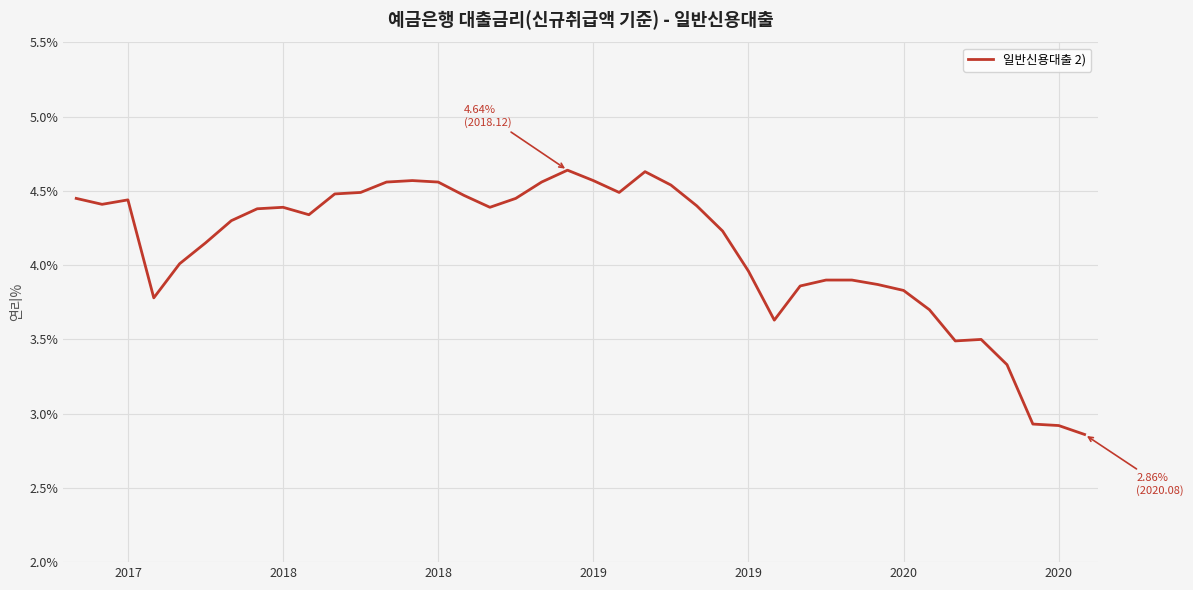

What is the difference between the maximum and minimum values?

1.8